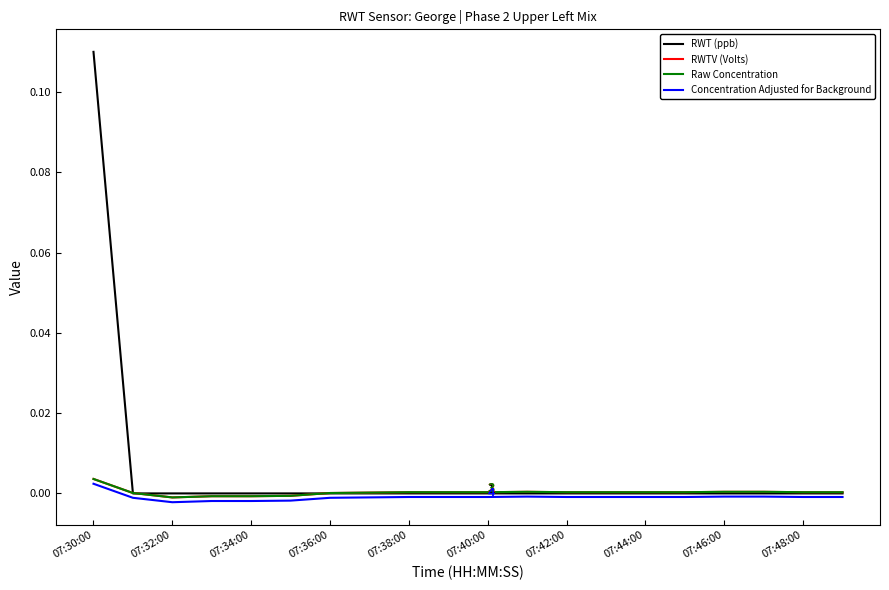

Is this an area chart (filled region under the line)?

No